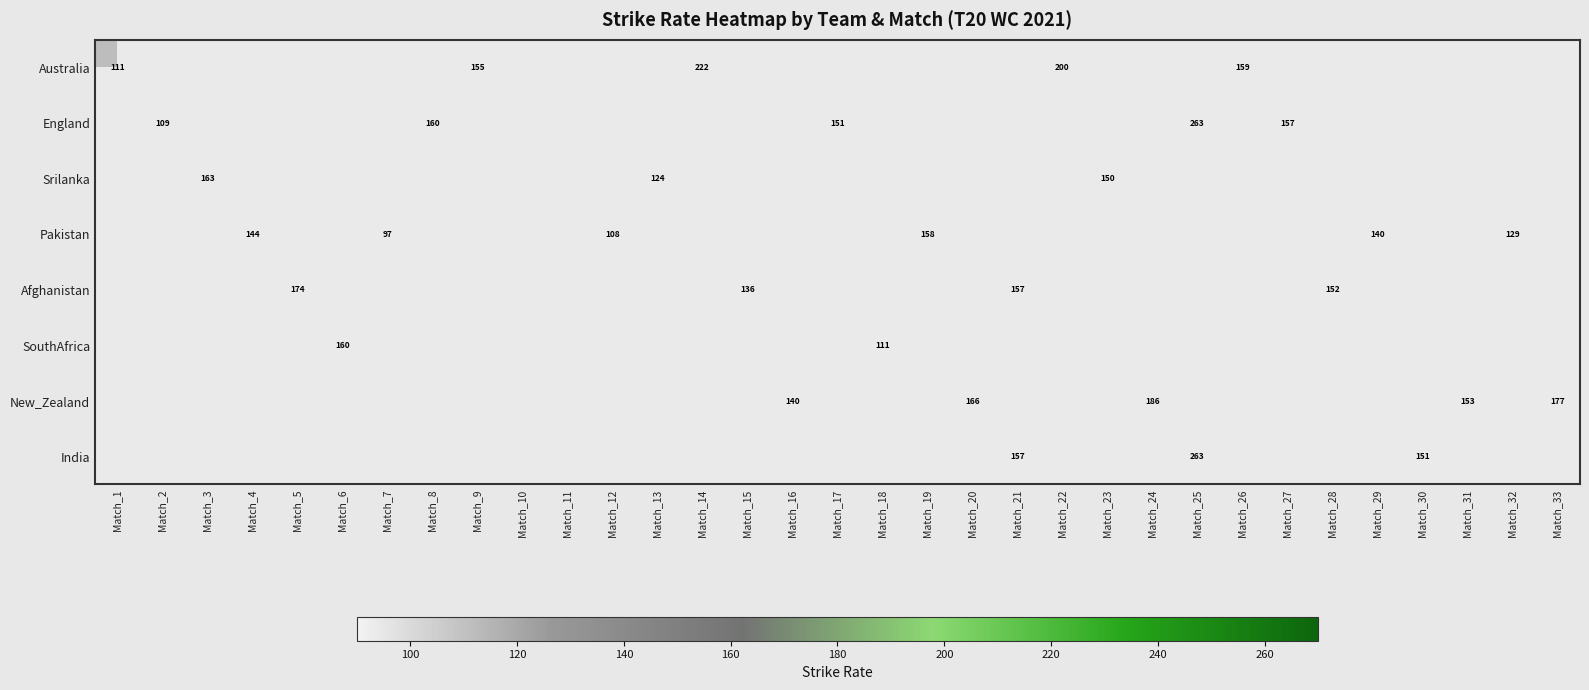

Count the number of categories in the chart.

33